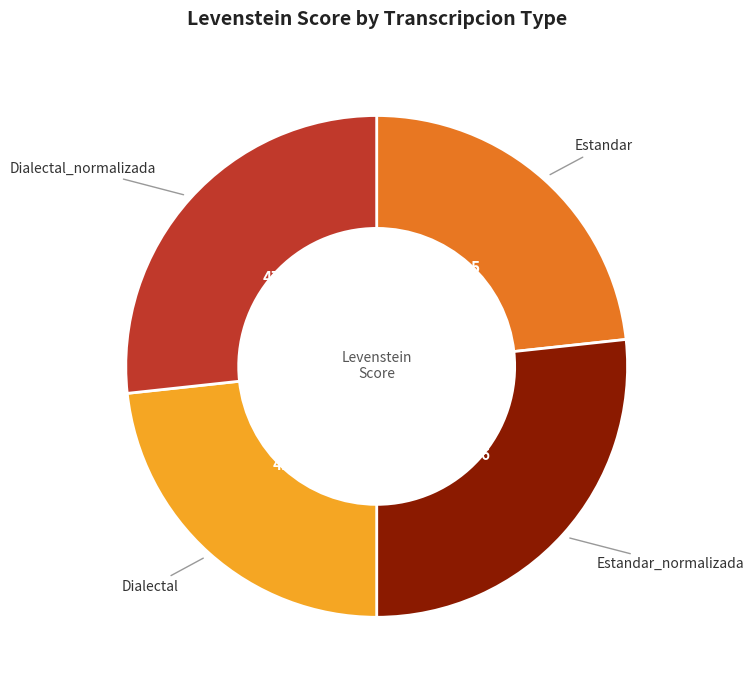

Is there any slice that represents more than half of the pie?

No